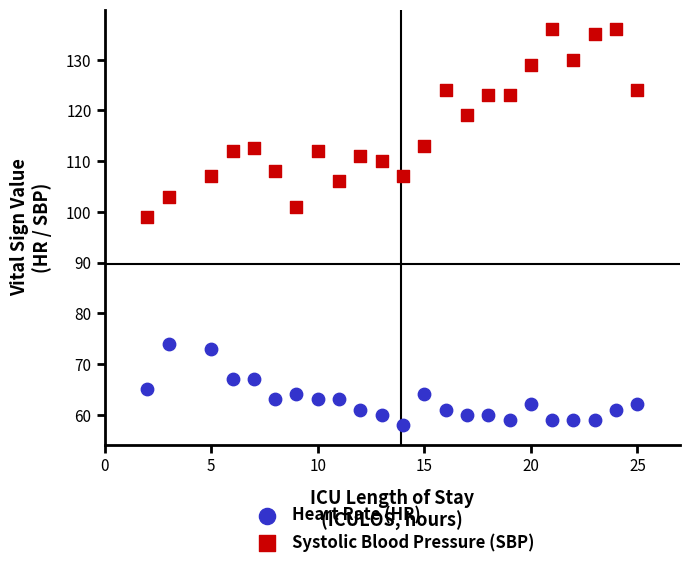

Which series reaches the maximum Y coordinate?

Systolic Blood Pressure (SBP)